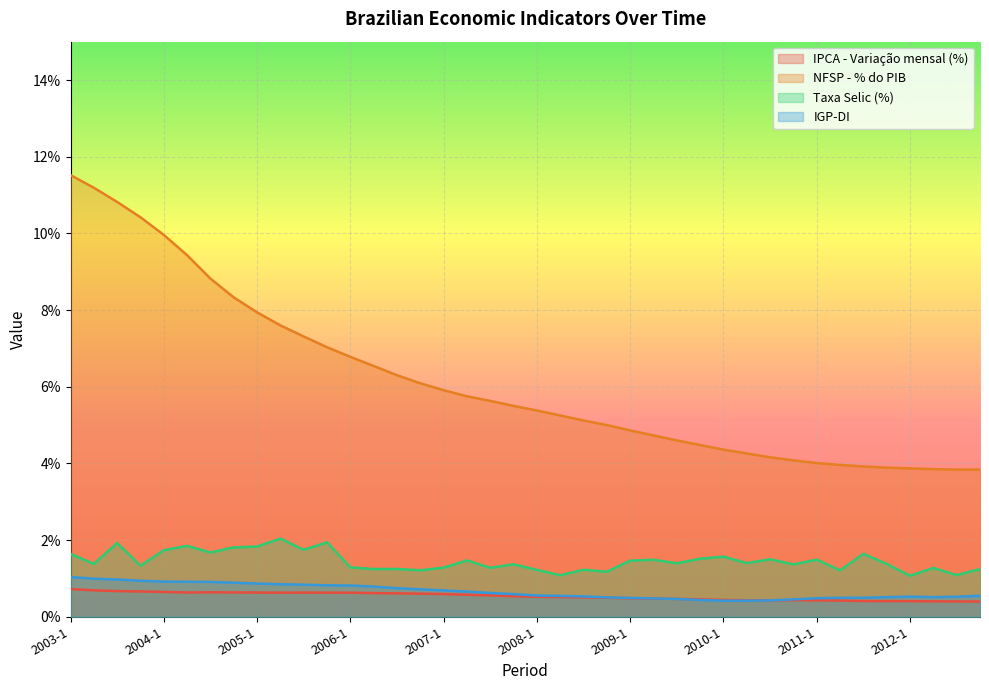

Does the chart display data point markers on the line(s)?

No